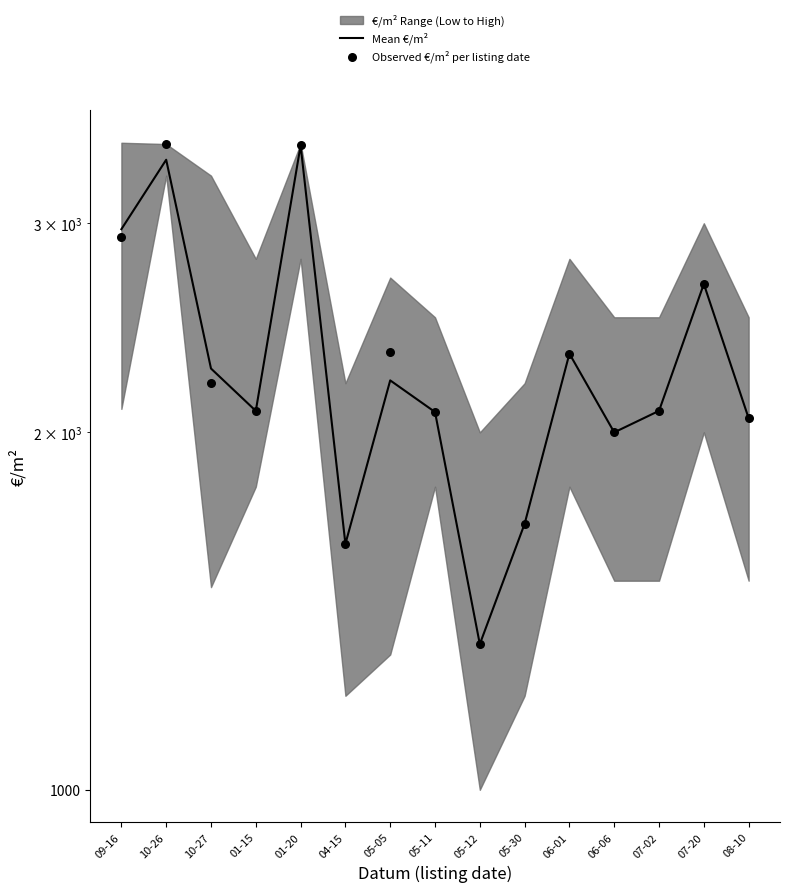

Is the value of Mean €/m² at 07-20 greater than the value of Observed €/m² per listing date at 04-15?

Yes